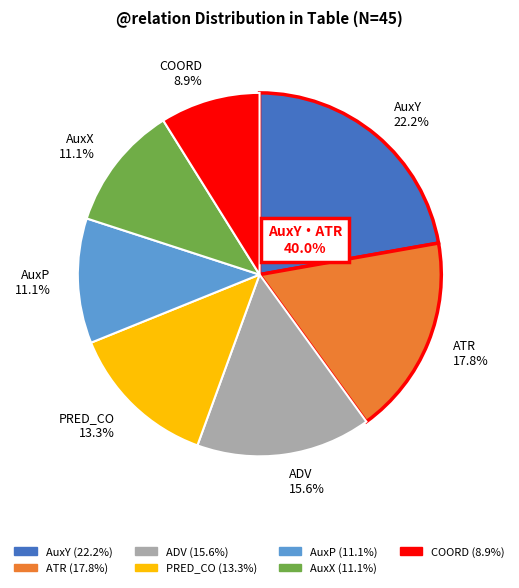

What is the largest slice in the pie chart?

AuxY